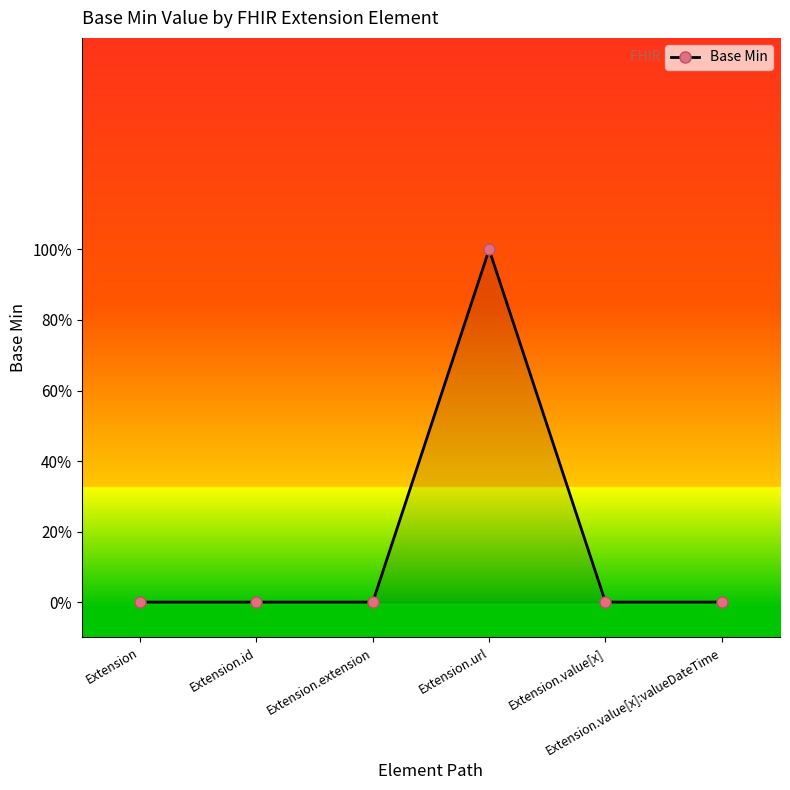

List the labels in order of value, largest first.

Extension.url, Extension, Extension.id, Extension.extension, Extension.value[x], Extension.value[x]:valueDateTime